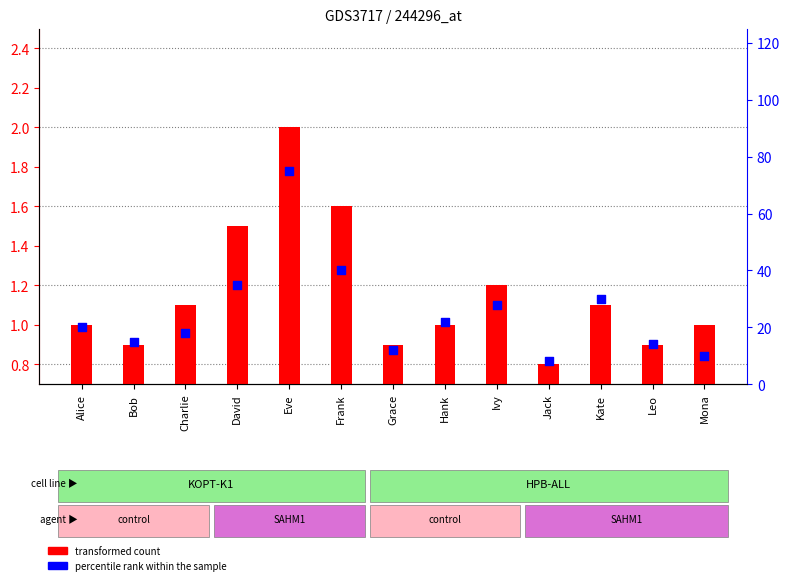

What are all the series names shown in the legend?

transformed count, percentile rank within the sample